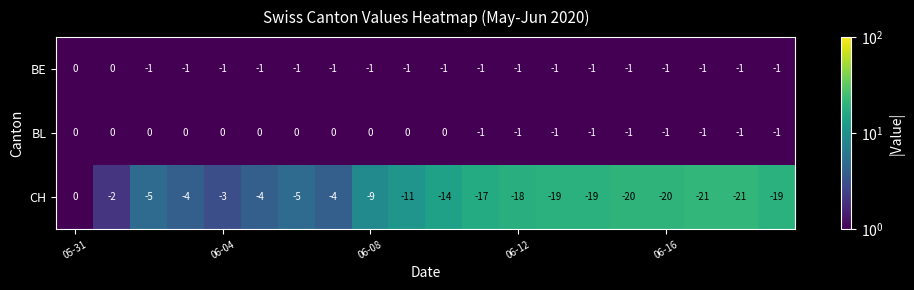

Which series has the largest total across all categories?

BL